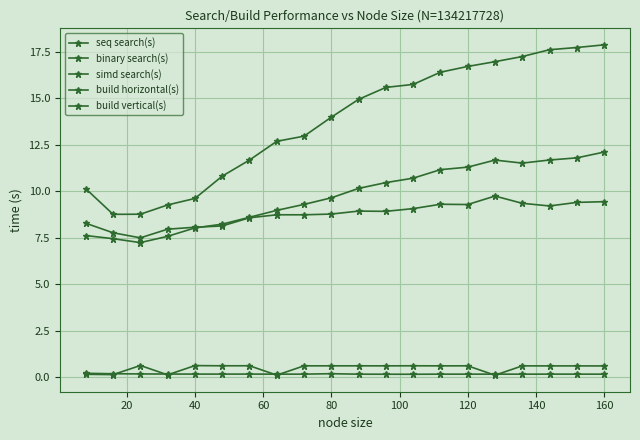

How many lines are shown in the chart?

5